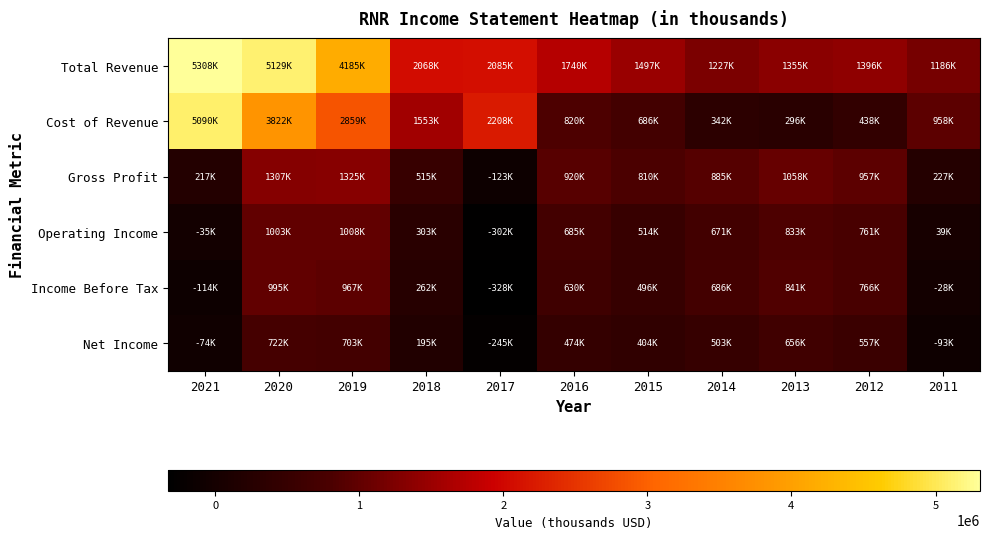

Between 2020 and 2019, which series saw the biggest shift?

Cost of Revenue